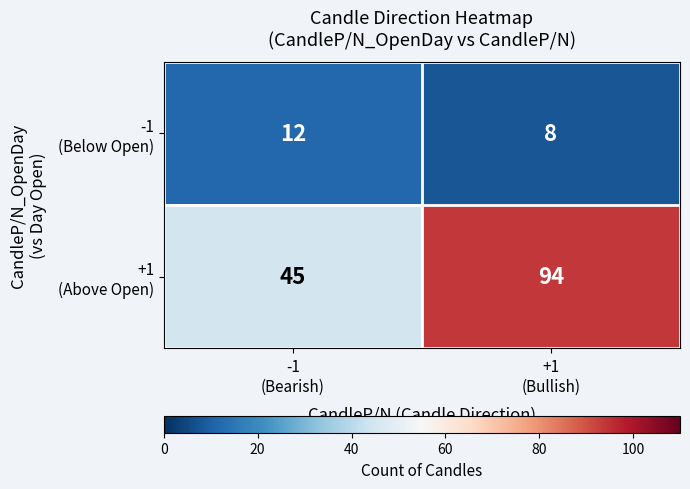

What is the maximum value shown in the chart?

94